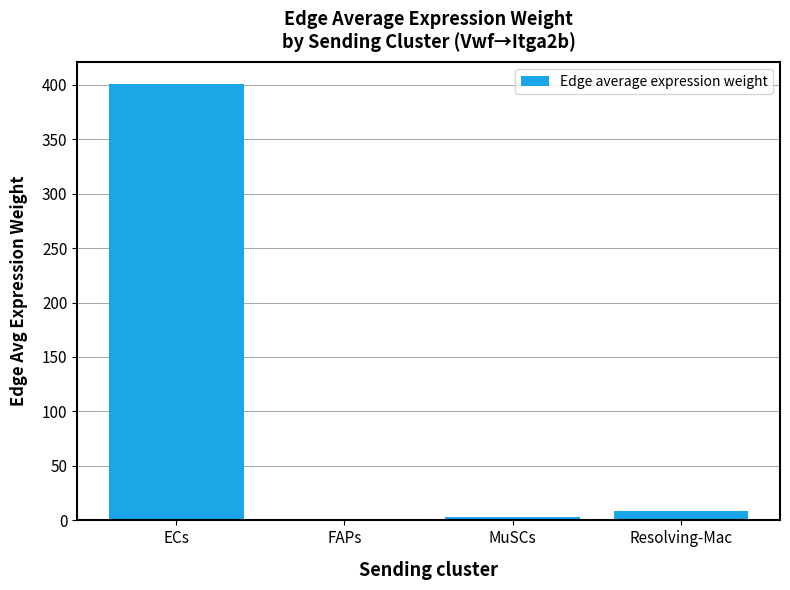

At which category does the chart reach its peak across all series?

ECs